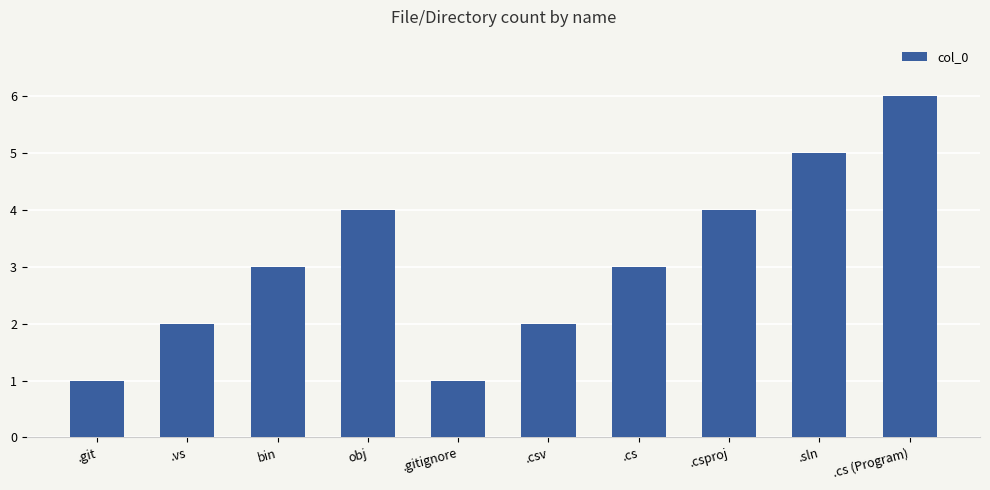

What is the ratio of the value at .cs to the value at .vs?

1.5